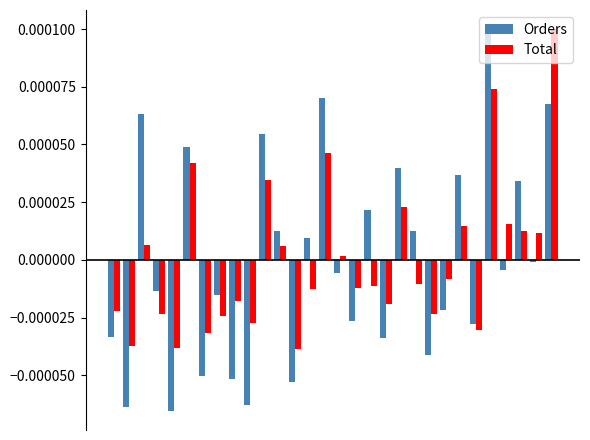

How many bars are there in total?

60